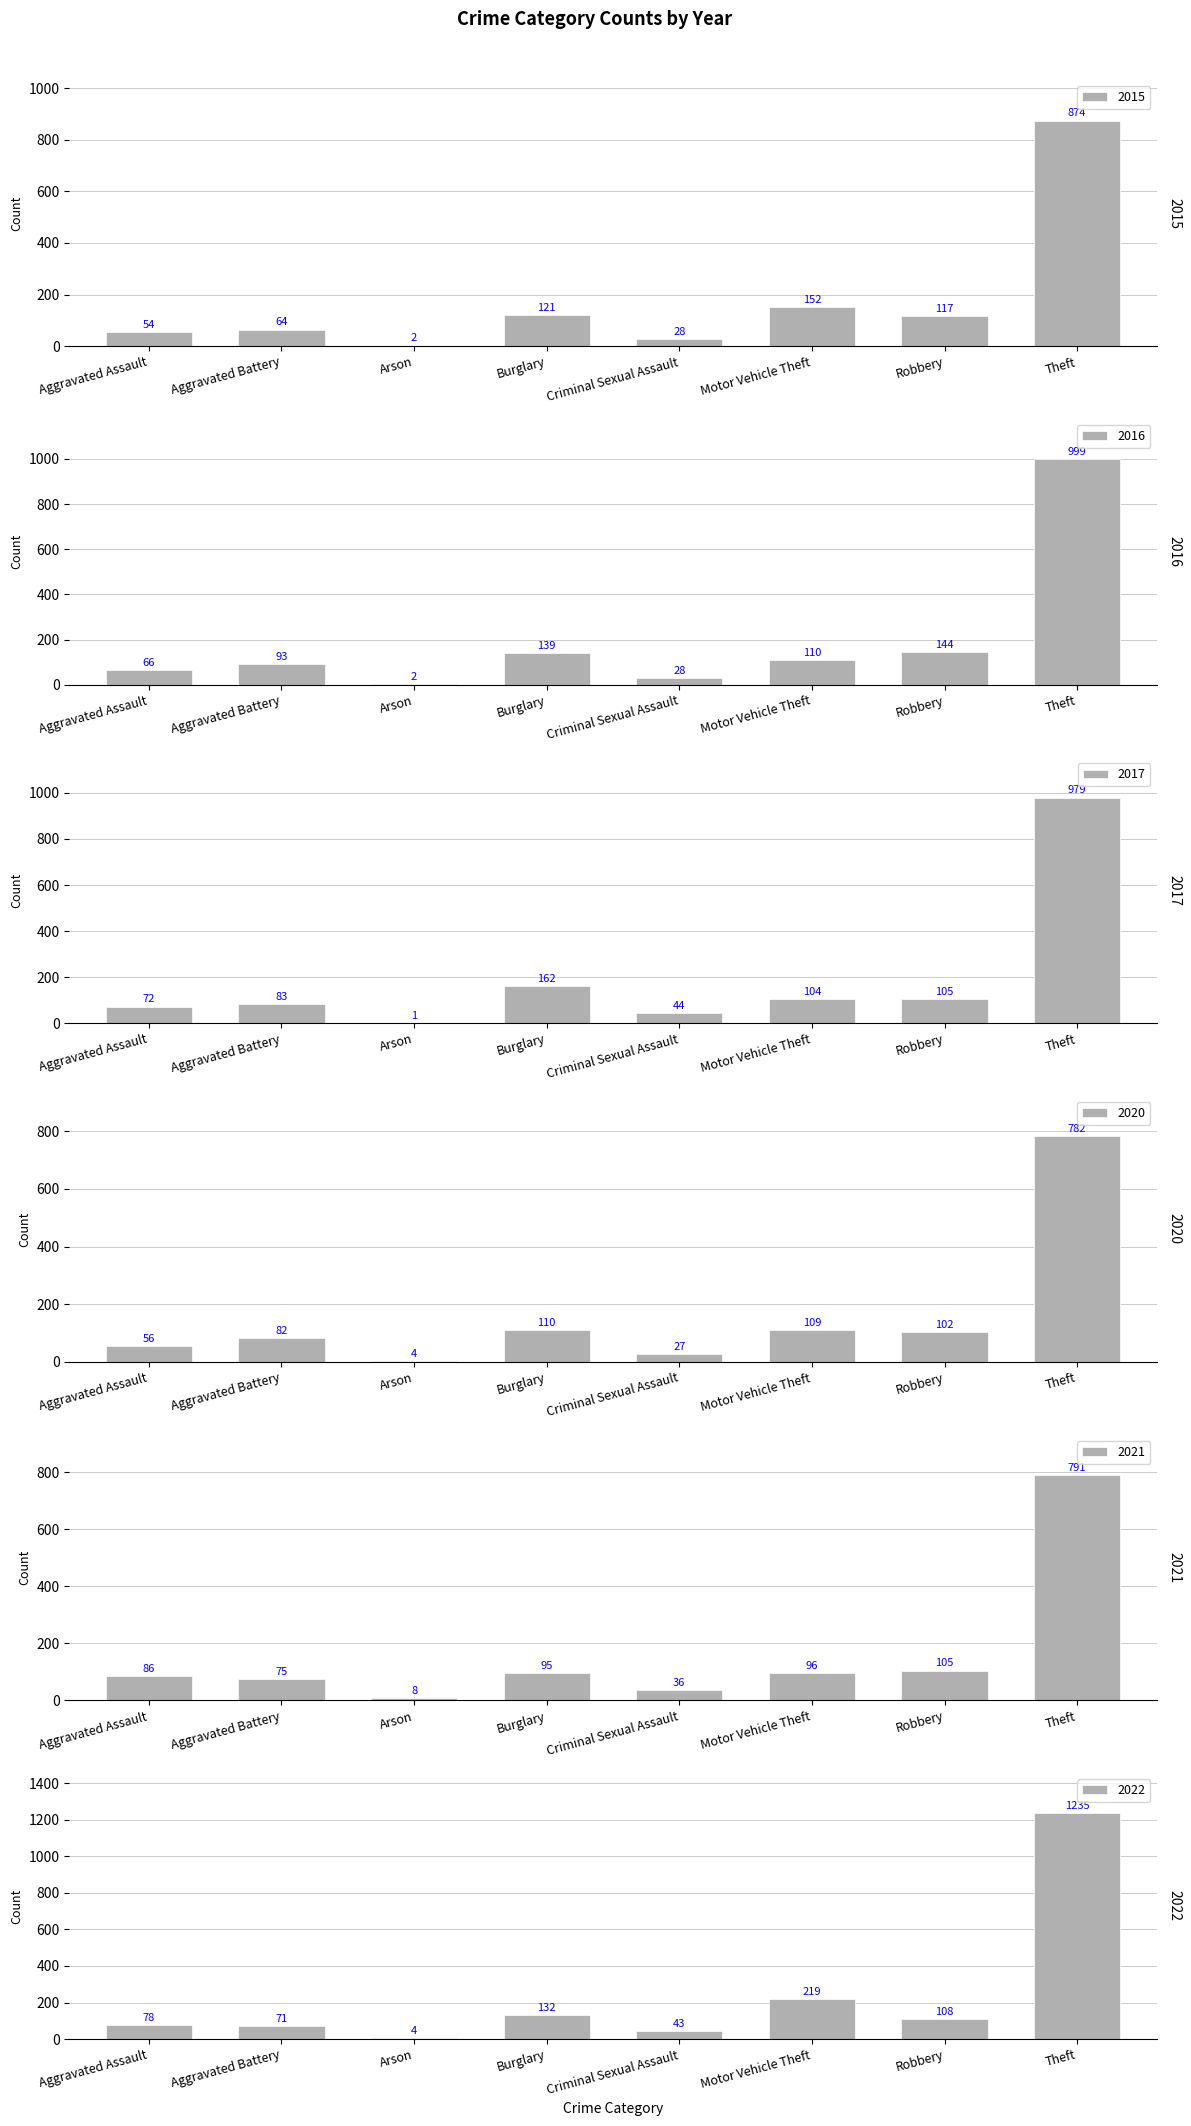

How many data points in 2016 are above 110?

3